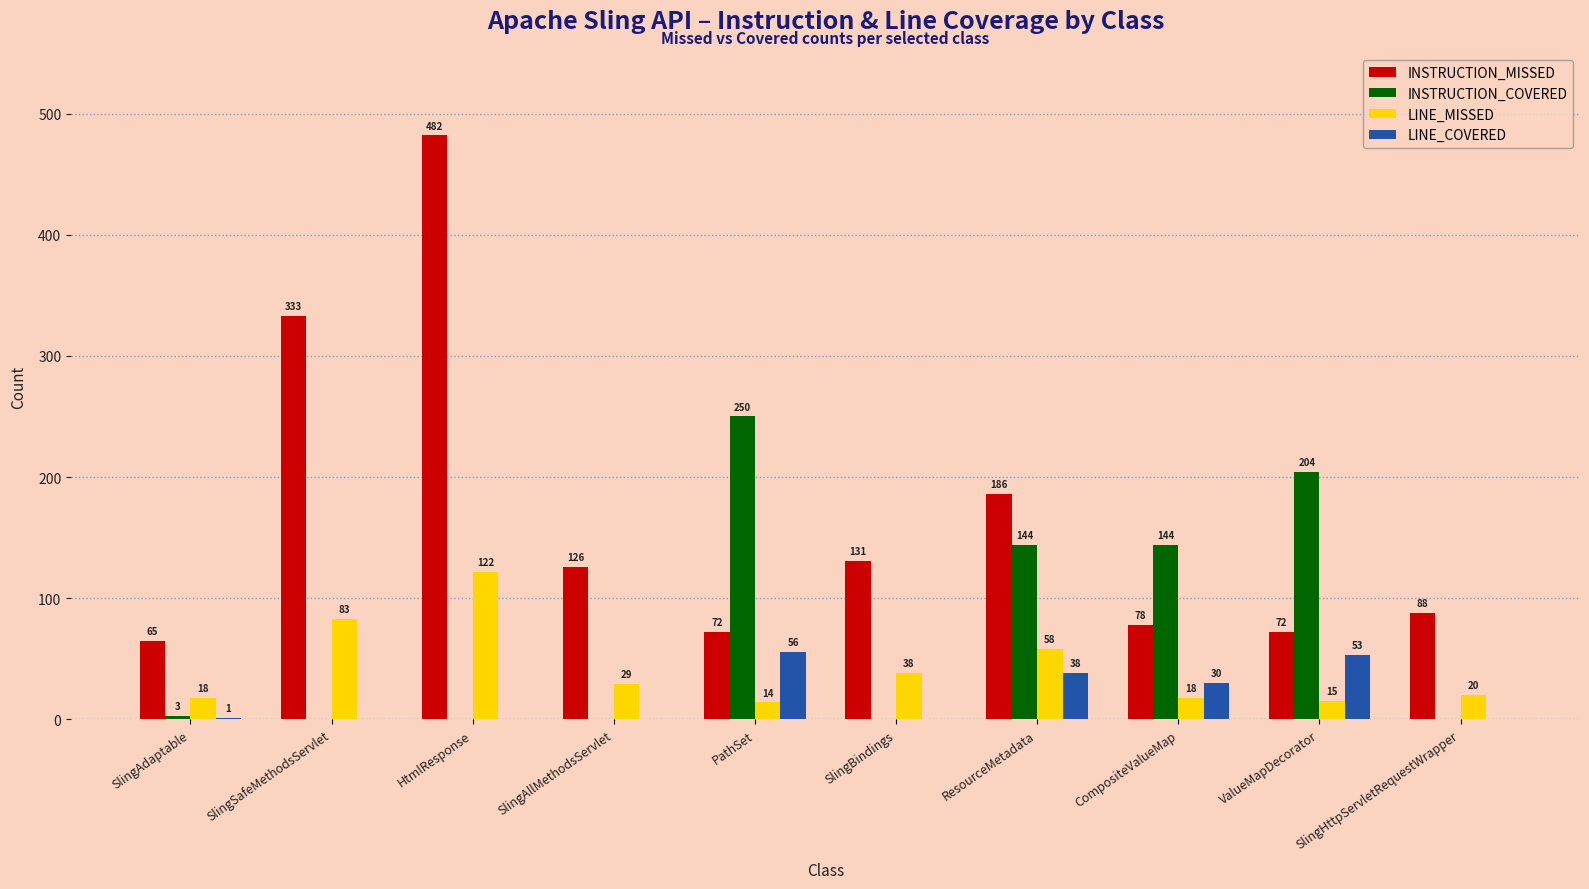

What is the greatest value displayed?

482